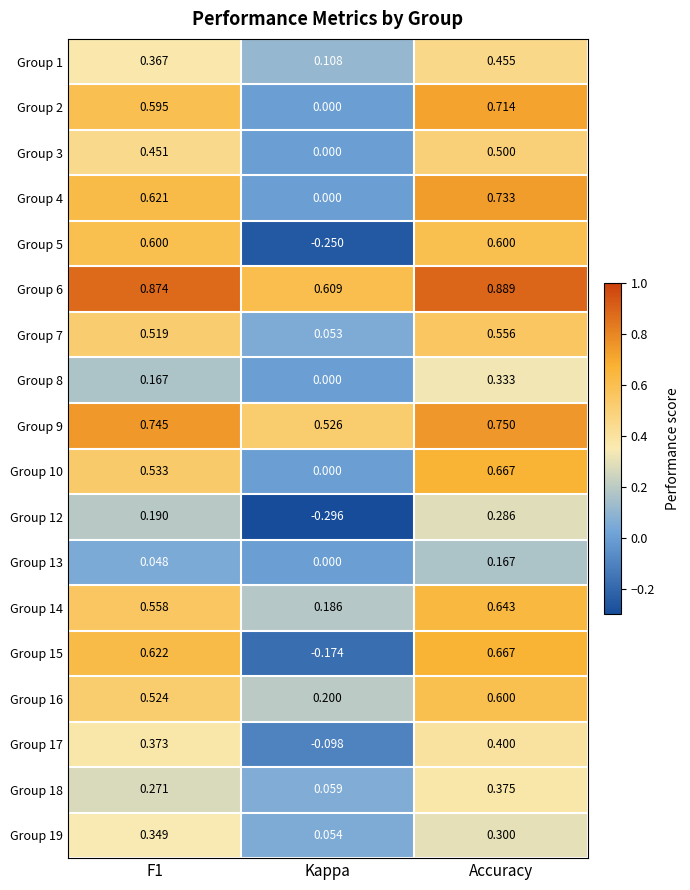

At F1, list the series in order from largest to smallest.

Group 6, Group 9, Group 15, Group 4, Group 5, Group 2, Group 14, Group 10, Group 16, Group 7, Group 3, Group 17, Group 1, Group 19, Group 18, Group 12, Group 8, Group 13